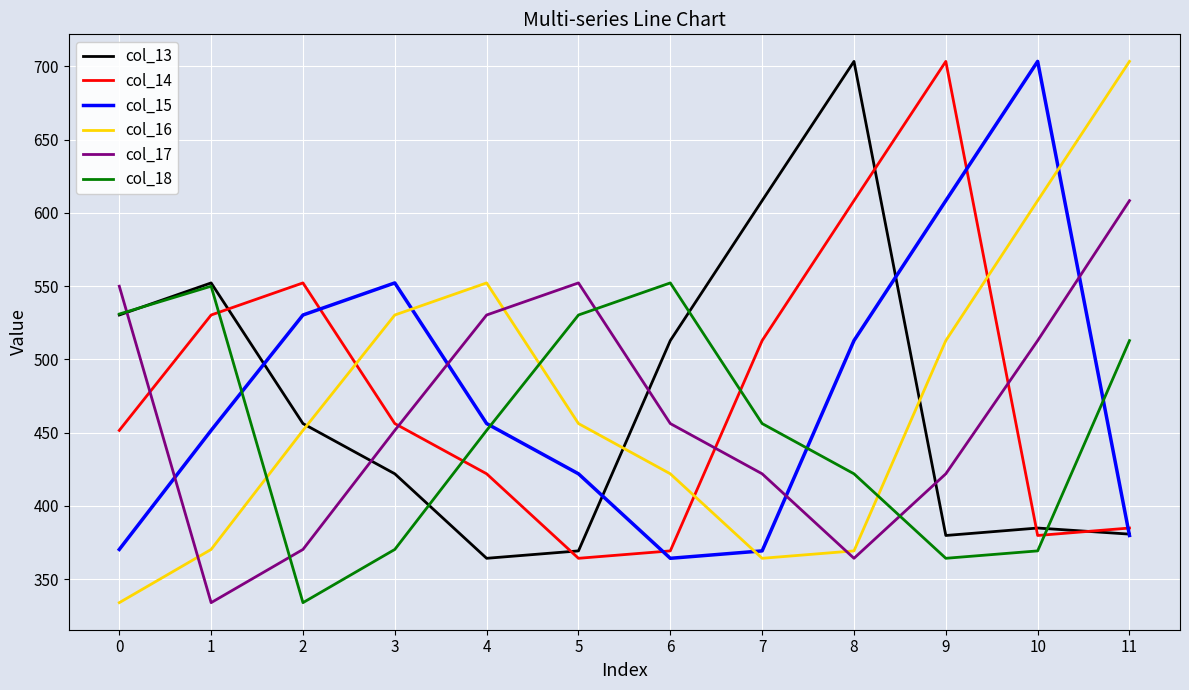

What is the maximum value shown in the chart?

703.4